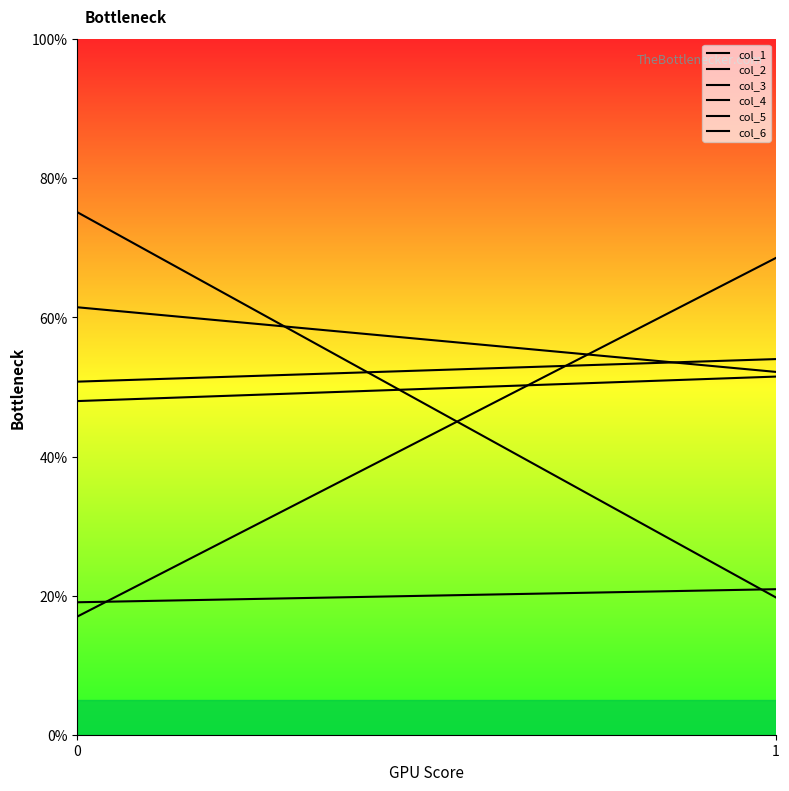

The col_2 series shows 40.7 at 0. True or false?

False